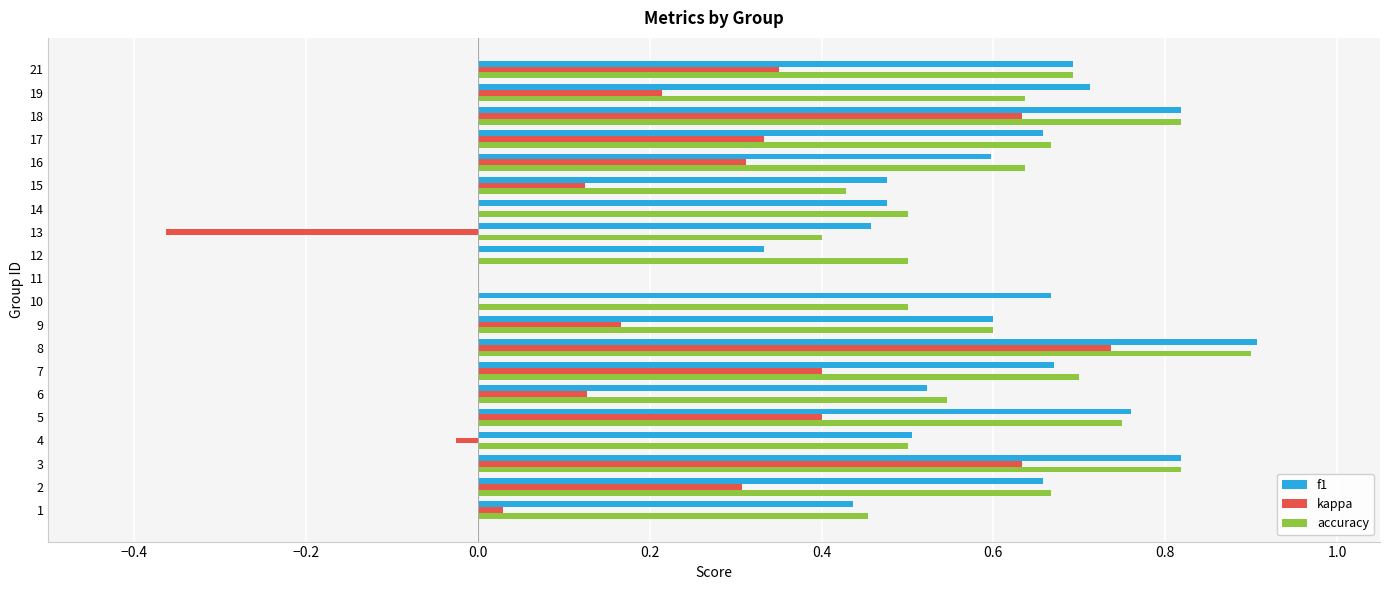

How many values in the f1 series exceed 0?

19